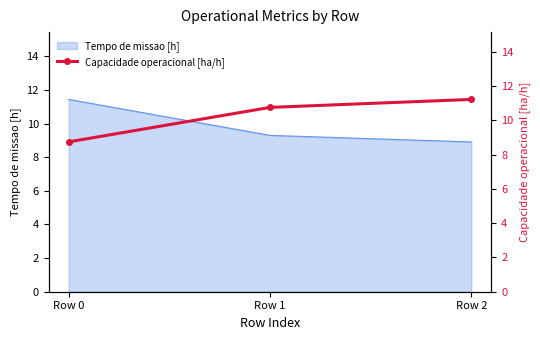

True or false: the data shows 2.9 at Row 2.

False